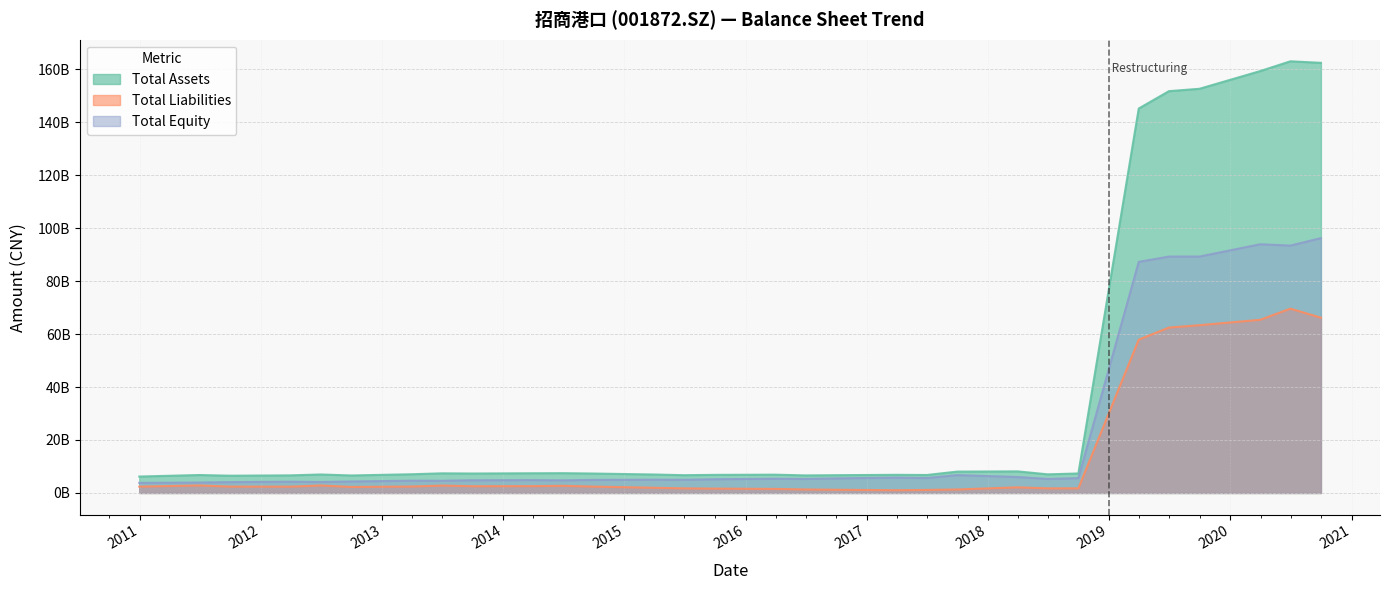

True or false: Total Equity and Total Assets cross at least once.

False